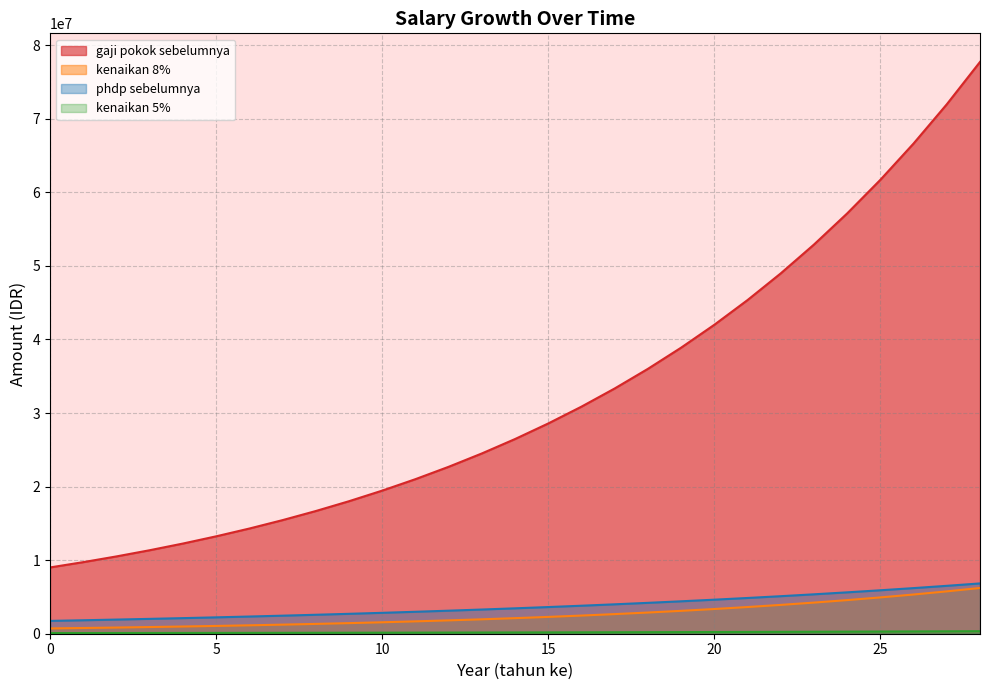

How many series are shown in this chart?

4